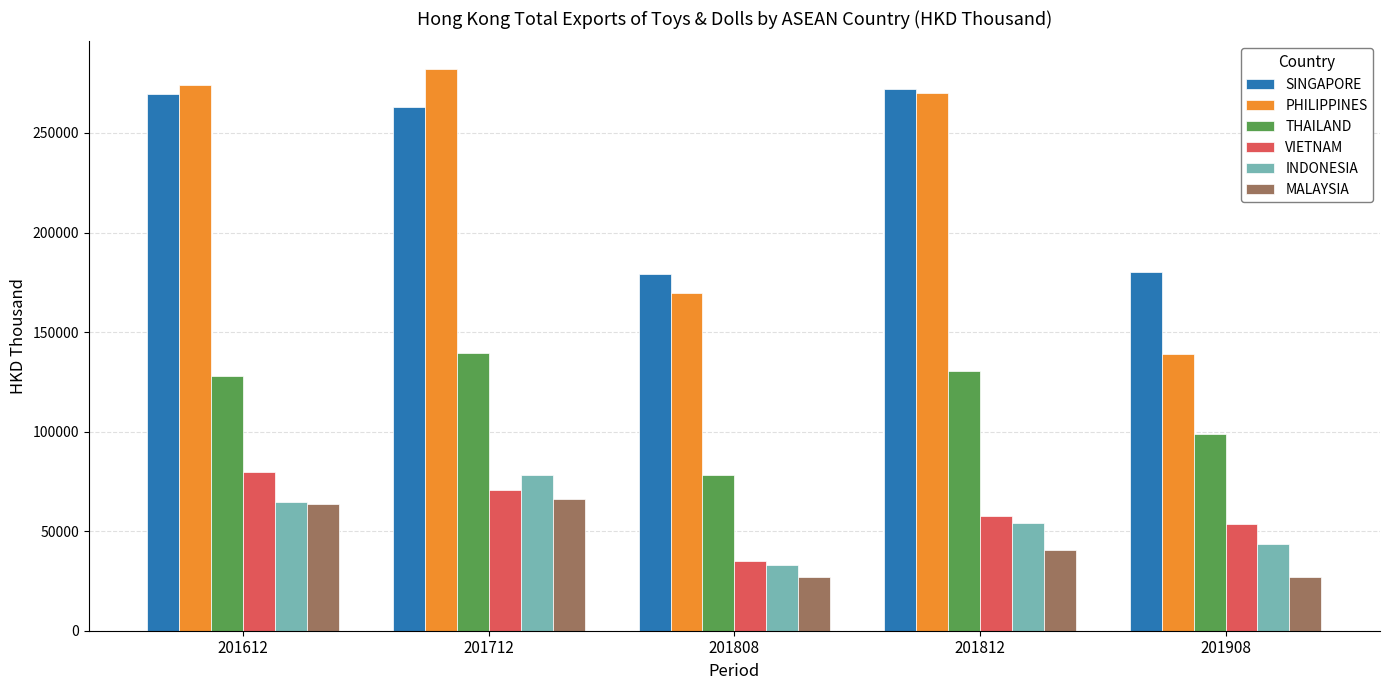

At 201908, list the series in order from smallest to largest.

MALAYSIA, INDONESIA, VIETNAM, THAILAND, PHILIPPINES, SINGAPORE